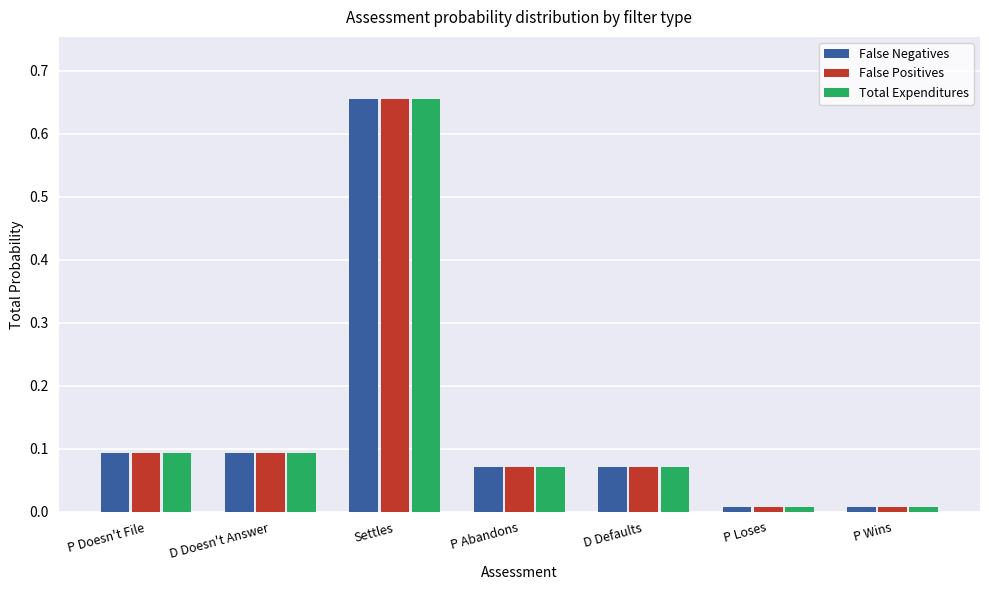

Is it true that Total Expenditures equals 0.1 at P Doesn't File?

True